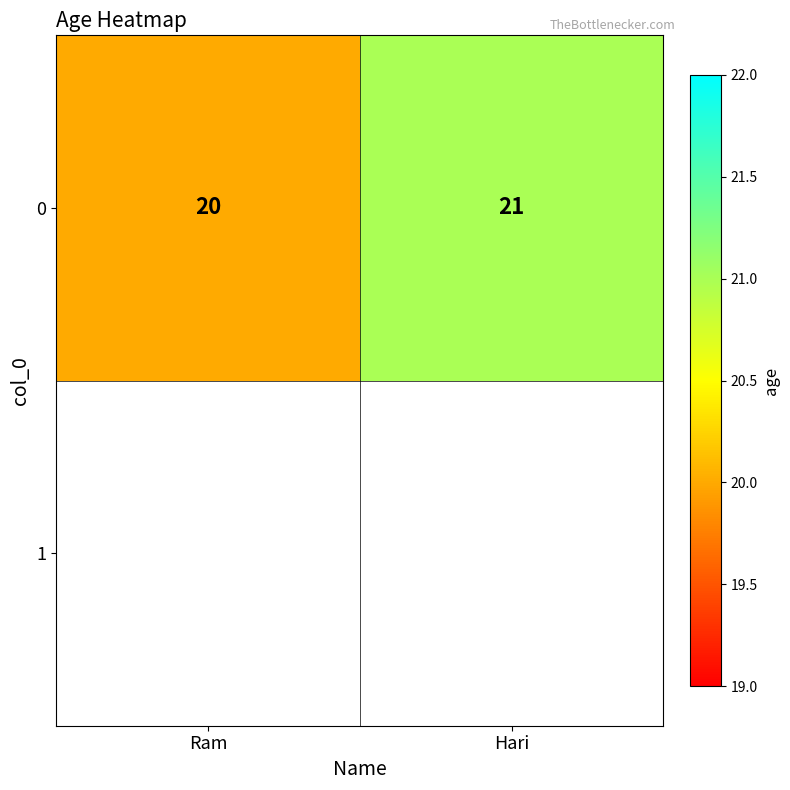

Count the values in the range 20 to 21.

2